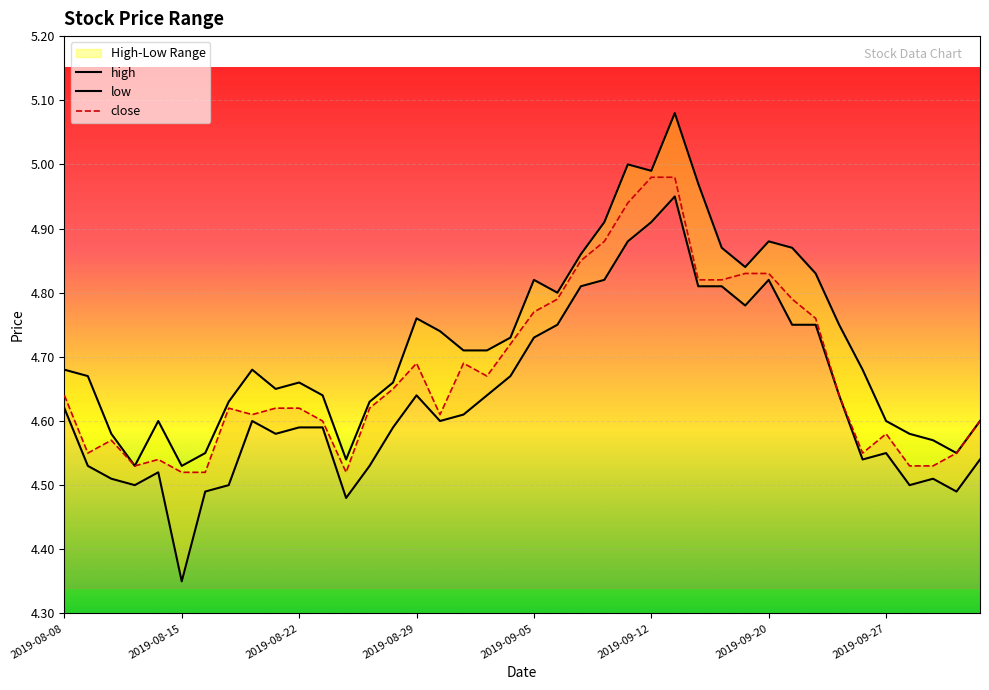

How many interior local peaks does the close series have?

6